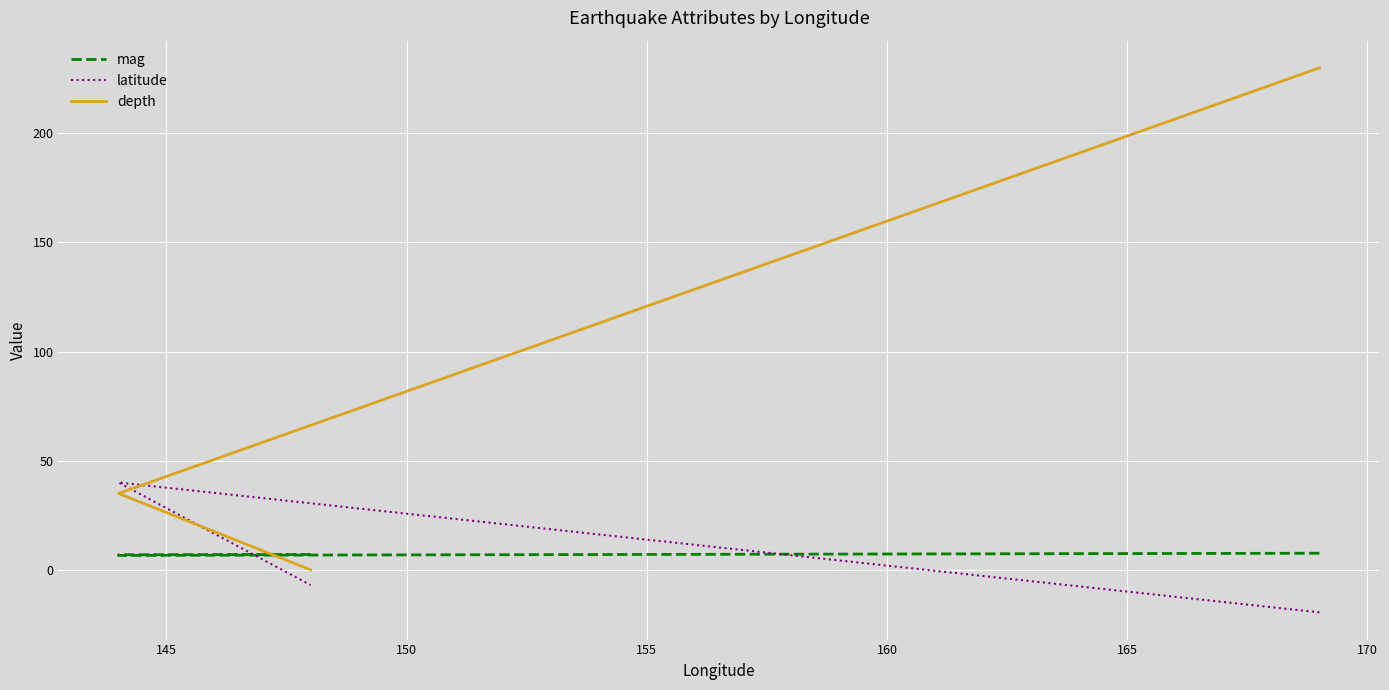

List the series in order of their peak value, lowest first.

mag, latitude, depth